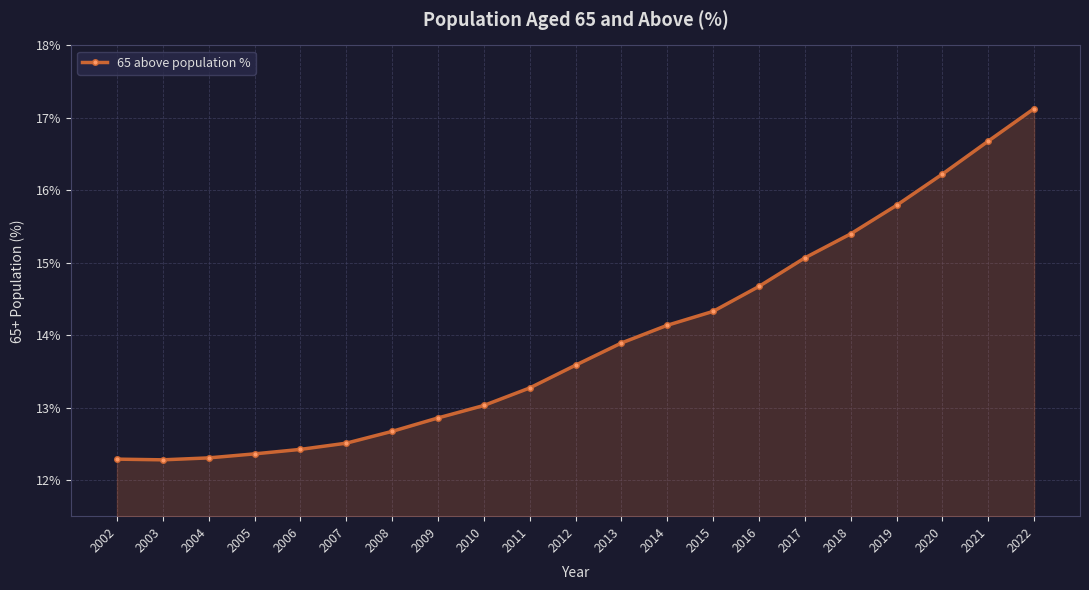

Reading left to right, what are all the values shown in this chart?

2002=12.3	2003=12.3	2004=12.3	2005=12.4	2006=12.4	2007=12.5	2008=12.7	2009=12.9	2010=13.0	2011=13.3	2012=13.6	2013=13.9	2014=14.1	2015=14.3	2016=14.7	2017=15.1	2018=15.4	2019=15.8	2020=16.2	2021=16.7	2022=17.1